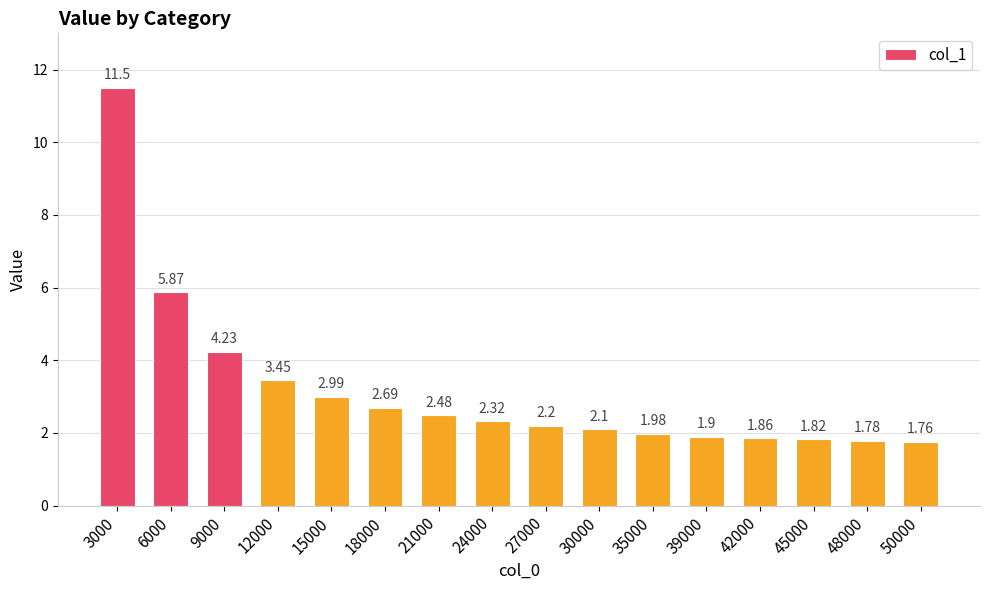

List the labels in order of value, smallest first.

50000, 48000, 45000, 42000, 39000, 35000, 30000, 27000, 24000, 21000, 18000, 15000, 12000, 9000, 6000, 3000